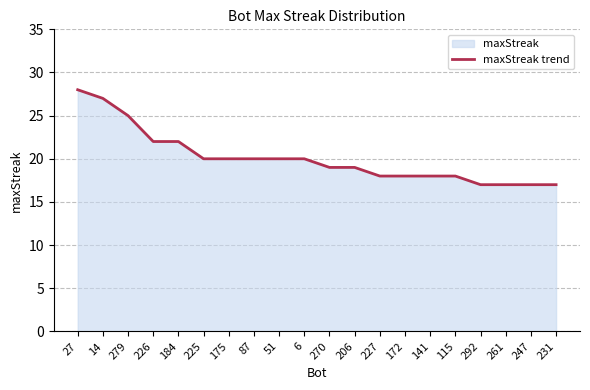

Reading left to right, extract all data points from this chart.

27=28	14=27	279=25	226=22	184=22	225=20	175=20	87=20	51=20	6=20	270=19	206=19	227=18	172=18	141=18	115=18	292=17	261=17	247=17	231=17